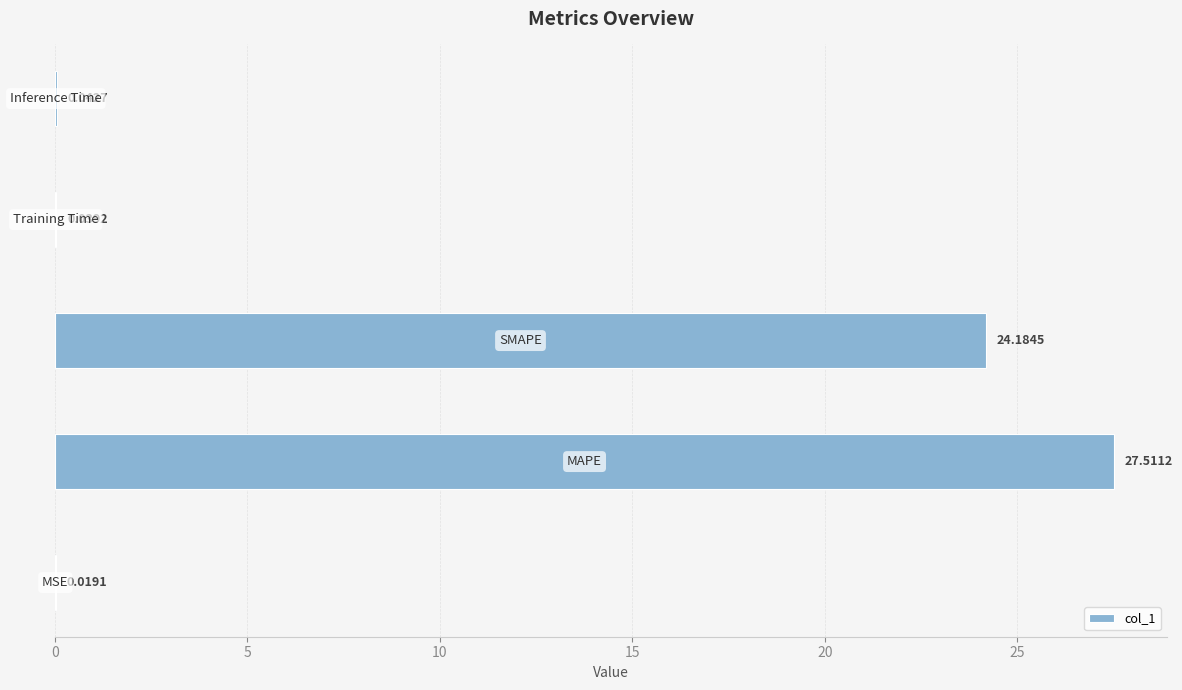

What is the sum of all values?

51.8